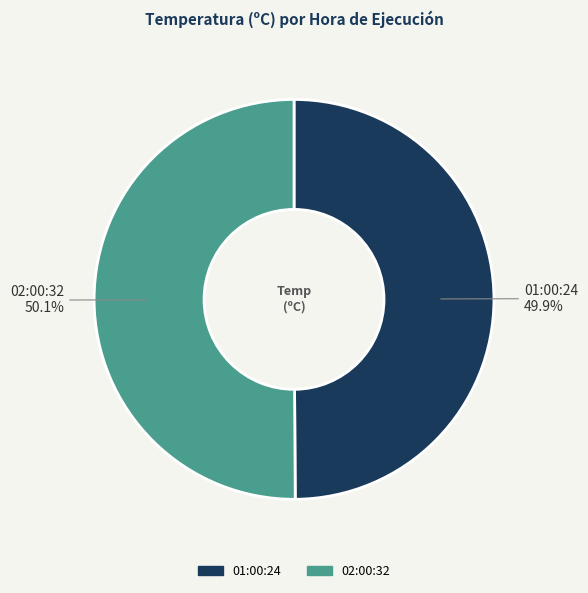

Is it true that 01:00:24 is 50% of the pie?

True